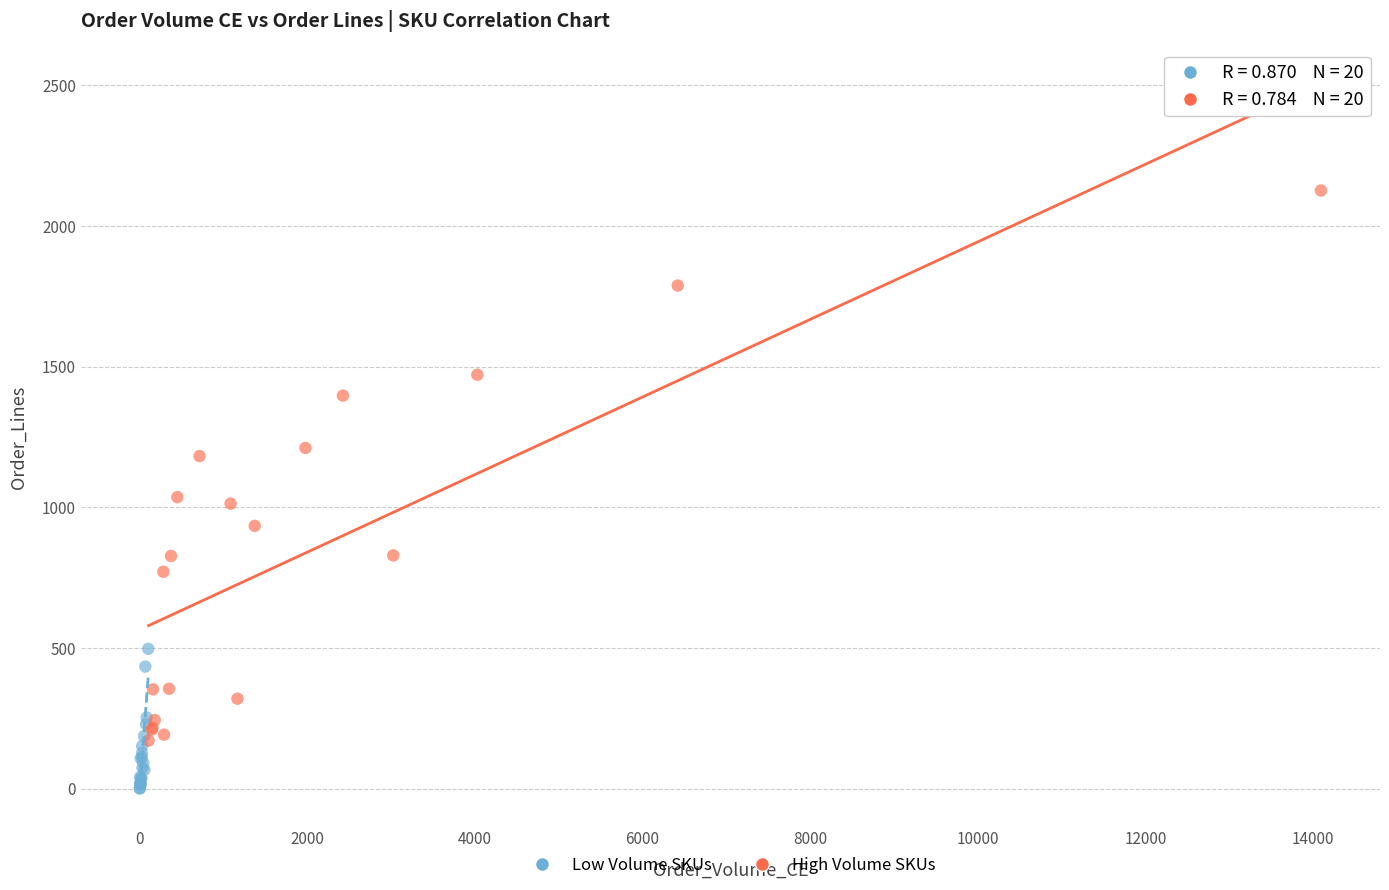

Which series has the largest Y range (max minus min)?

High Volume SKUs